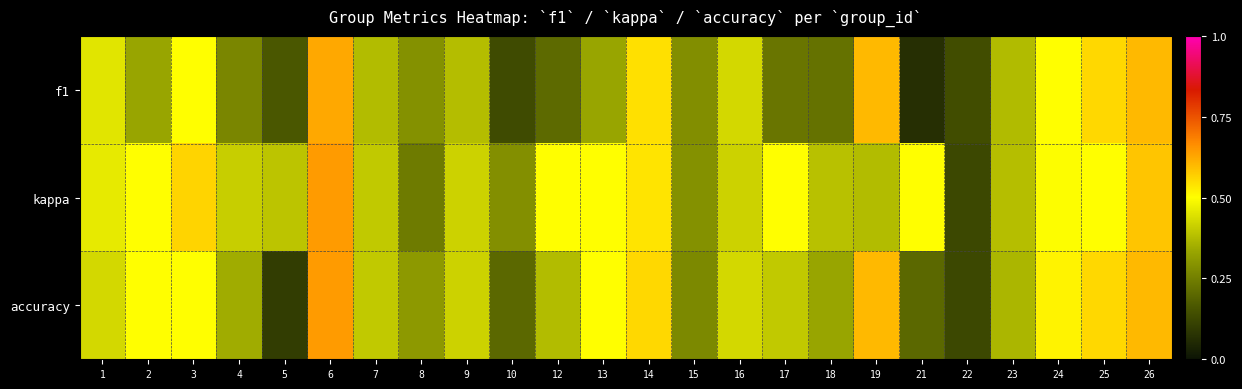

Between 9 and 17, which is larger?

9